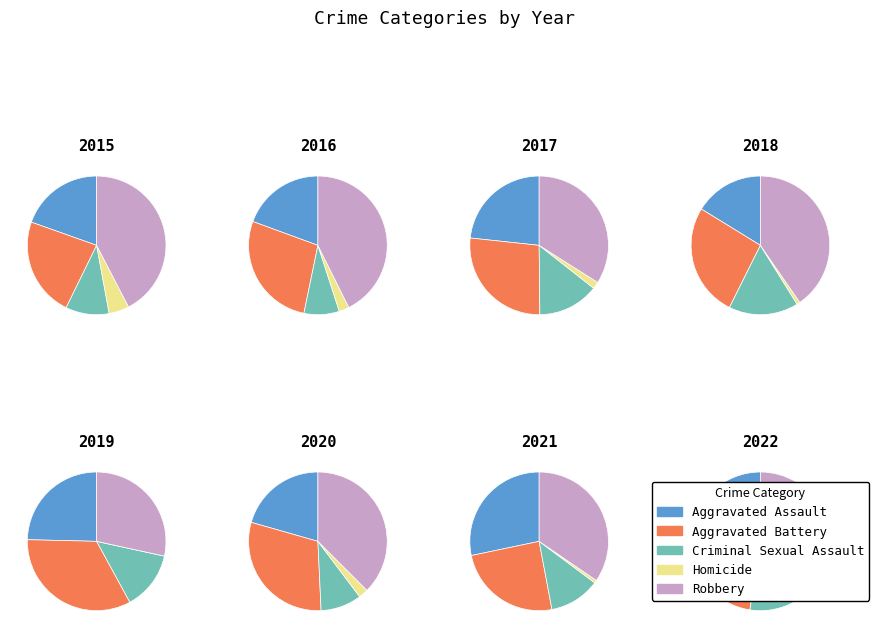

Do 2019 and 2015 together represent more than half of the pie?

No